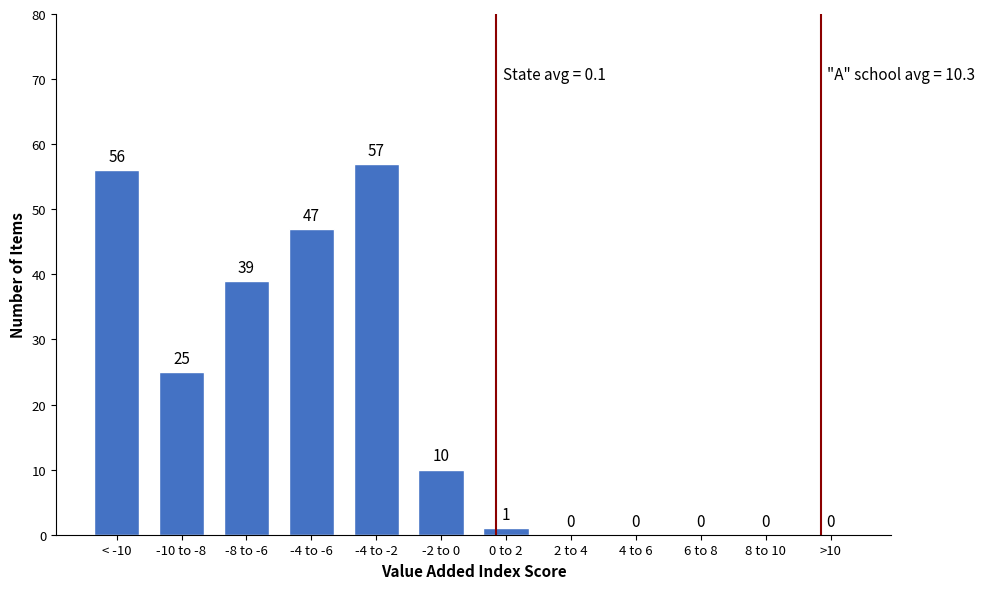

Reading left to right, extract all data points from this chart.

< -10=56	-10 to -8=25	-8 to -6=39	-4 to -6=47	-4 to -2=57	-2 to 0=10	0 to 2=1	2 to 4=0	4 to 6=0	6 to 8=0	8 to 10=0	>10=0